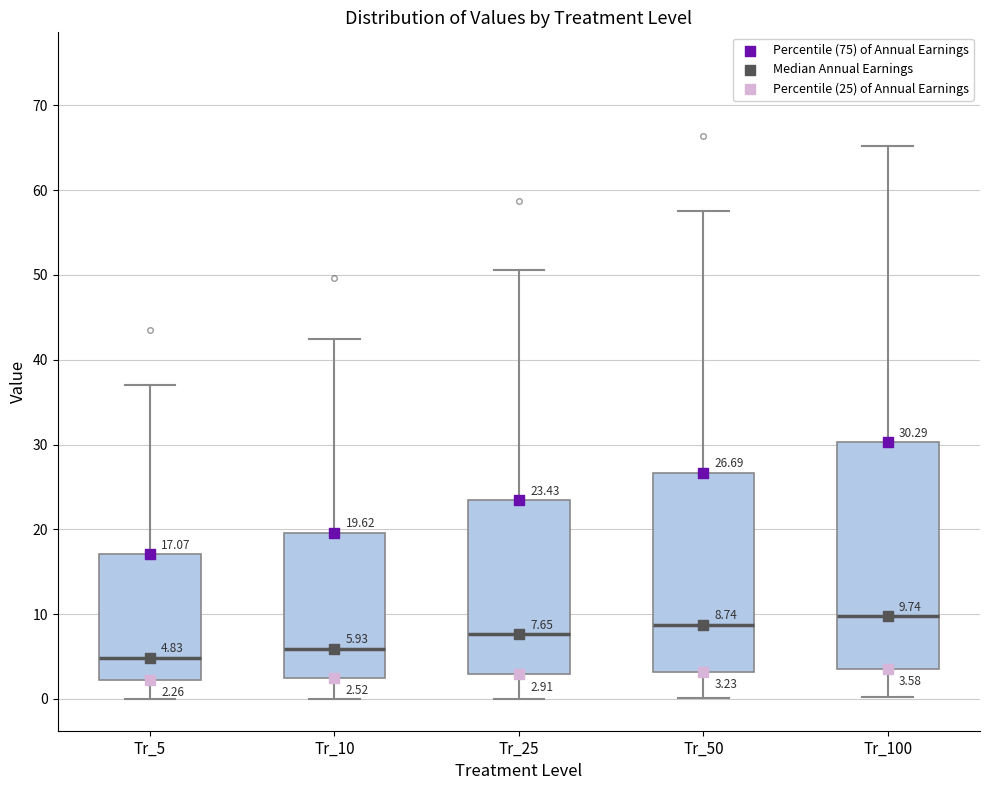

Which box has the lowest median line?

Tr_5